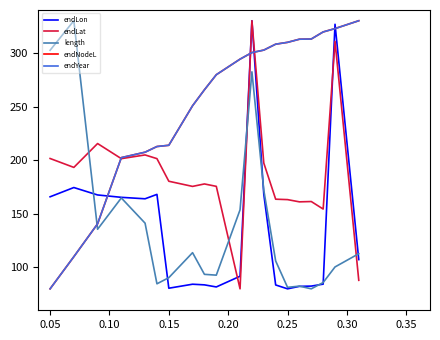

Does the chart display data point markers on the line(s)?

No